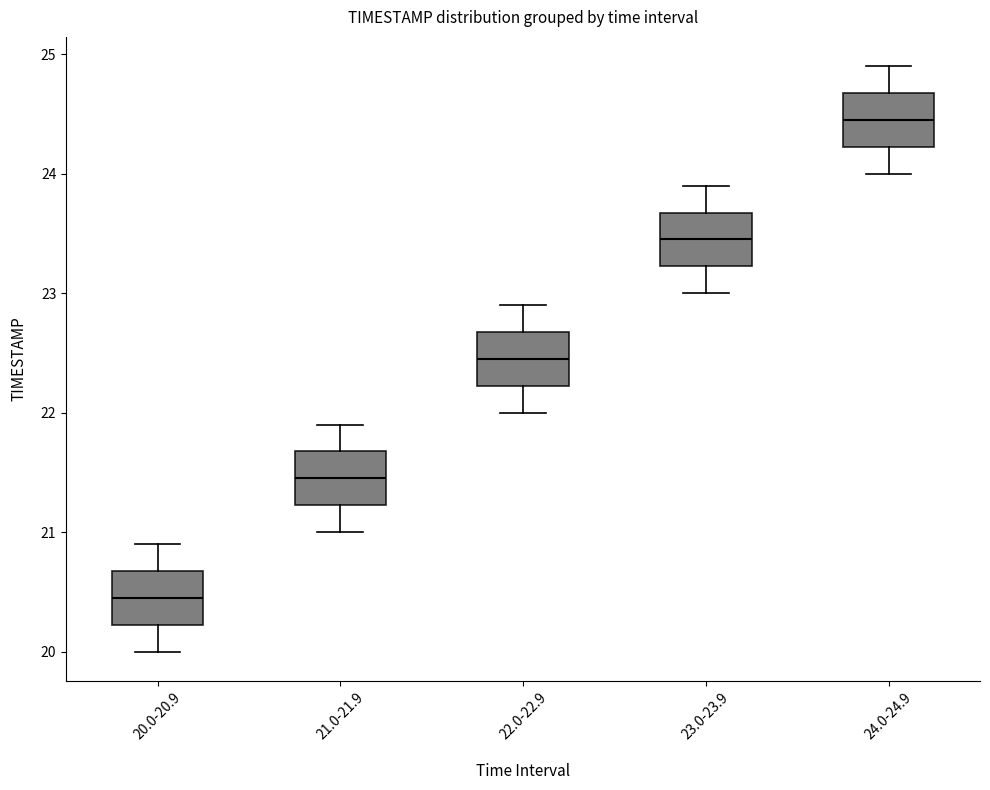

Reading left to right, read every box against the y-axis: the position of its median line, the range the box covers, and the ends of its whiskers. The values are not printed on the chart, so give them approximately, as read against the axis.

20.0-20.9: median 20.5, box 20.2 to 20.7, whiskers 20.0 to 20.9
21.0-21.9: median 21.5, box 21.2 to 21.7, whiskers 21.0 to 21.9
22.0-22.9: median 22.5, box 22.2 to 22.7, whiskers 22.0 to 22.9
23.0-23.9: median 23.5, box 23.2 to 23.7, whiskers 23.0 to 23.9
24.0-24.9: median 24.5, box 24.2 to 24.7, whiskers 24.0 to 24.9